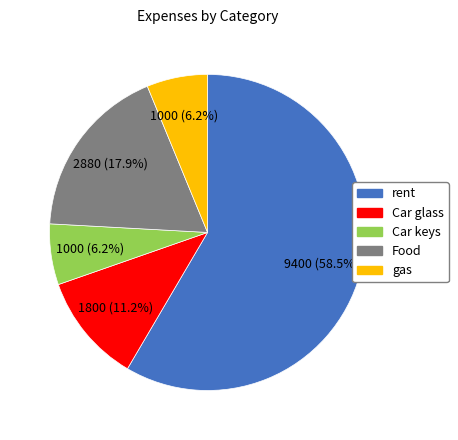

Which slice is the largest?

rent